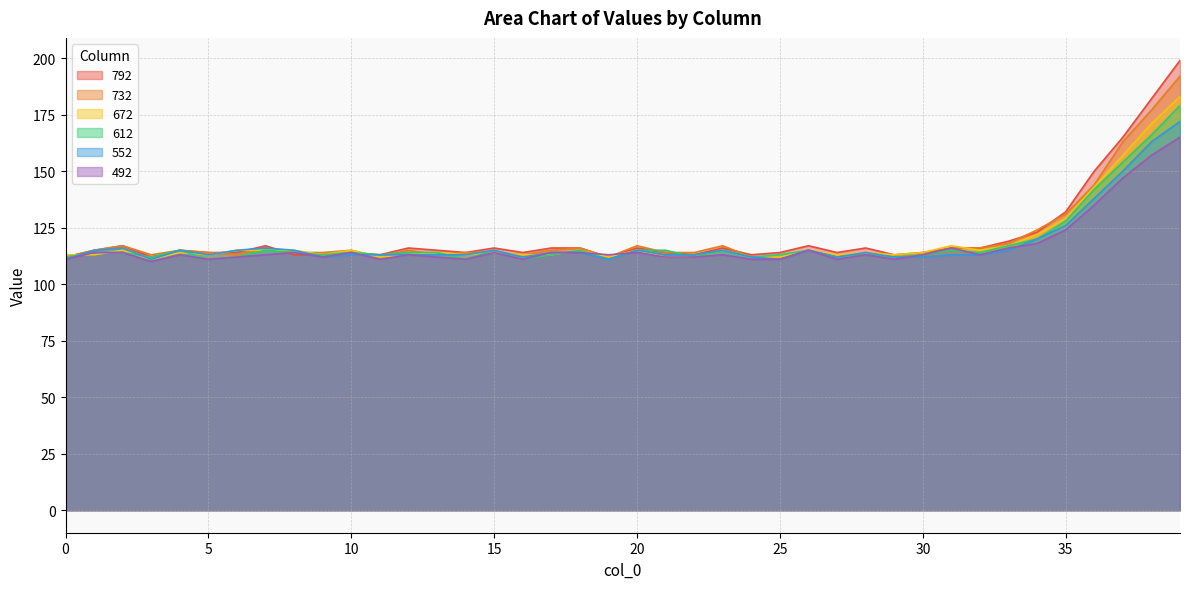

How many interior local peaks does the 732 series have?

10